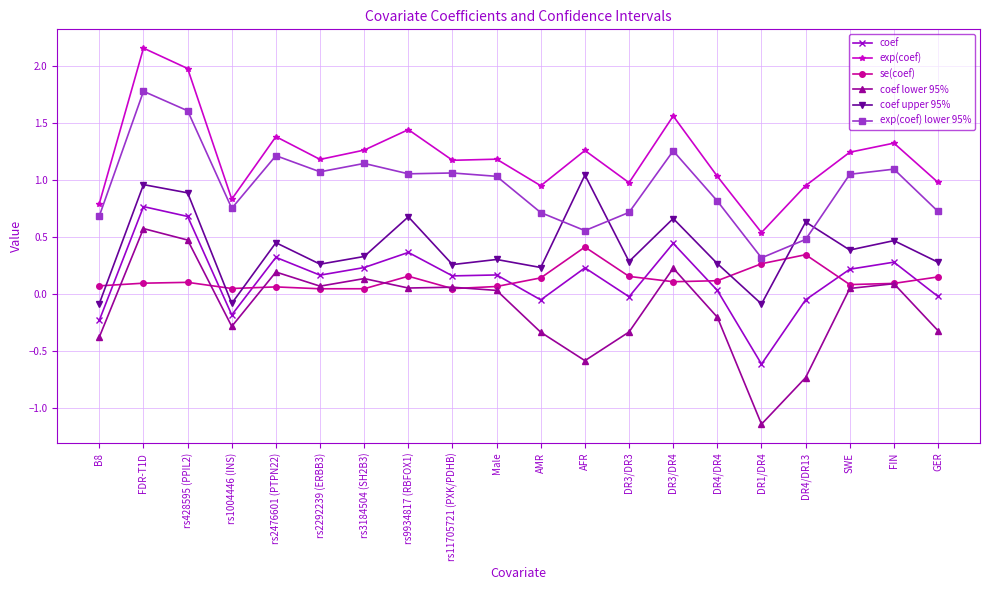

Which series has the largest range (max minus min)?

coef lower 95%